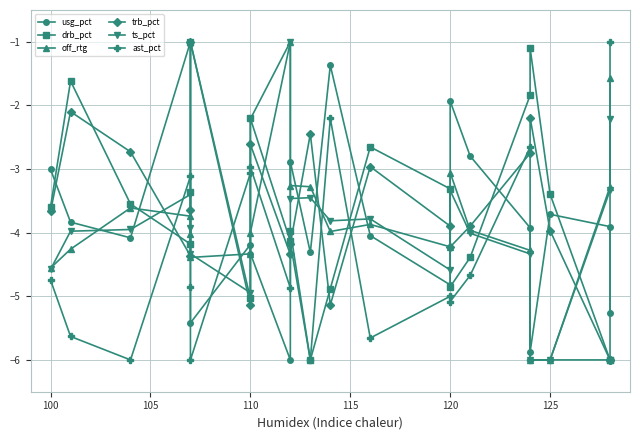

How many interior local valleys does the off_rtg series have?

3